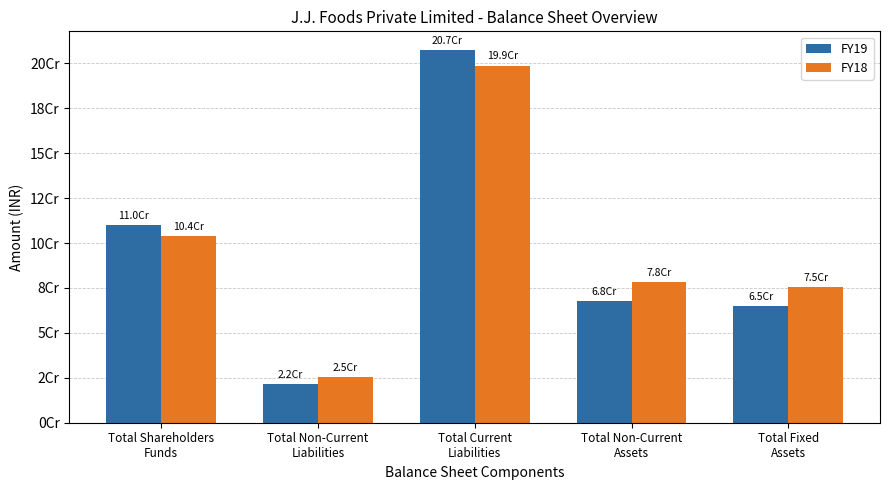

What is the difference between the maximum and minimum values in the FY18 series?

173296253